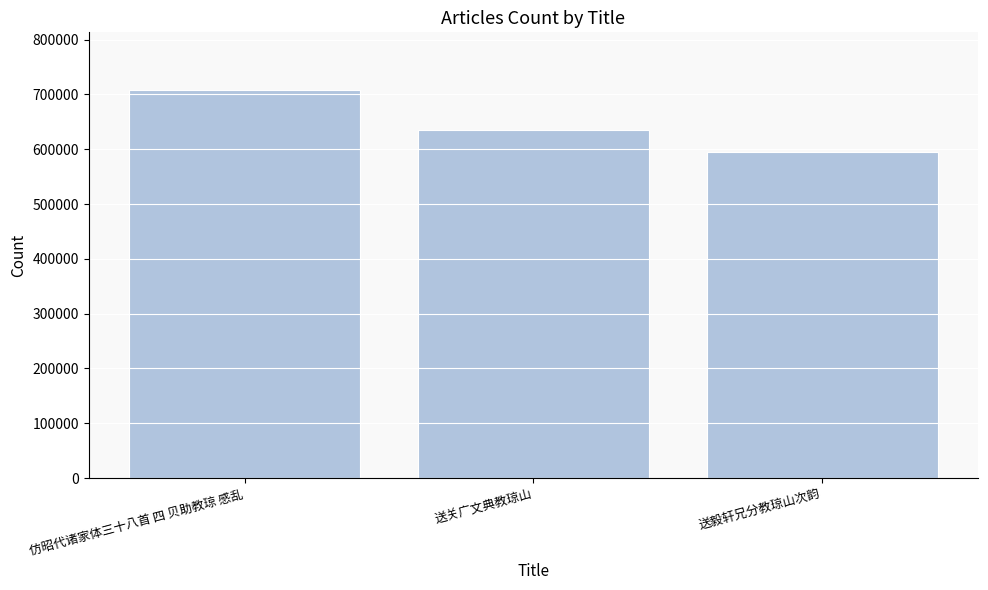

Count the values in the range 595618 to 707157.

3